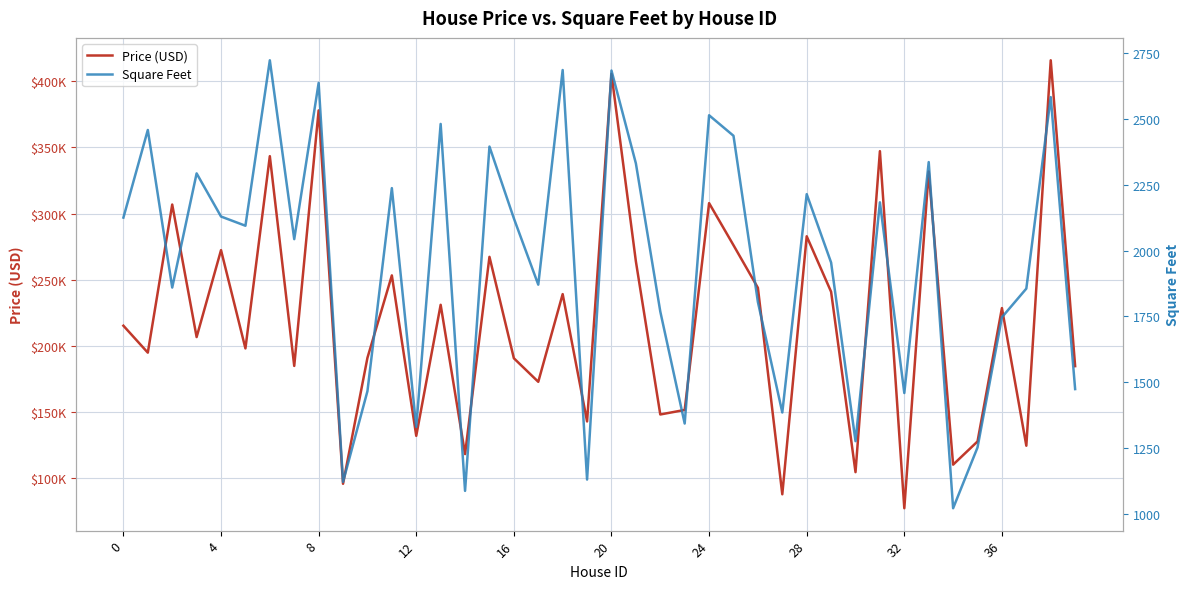

What is the lowest value of the Price (USD) series?

77493.9